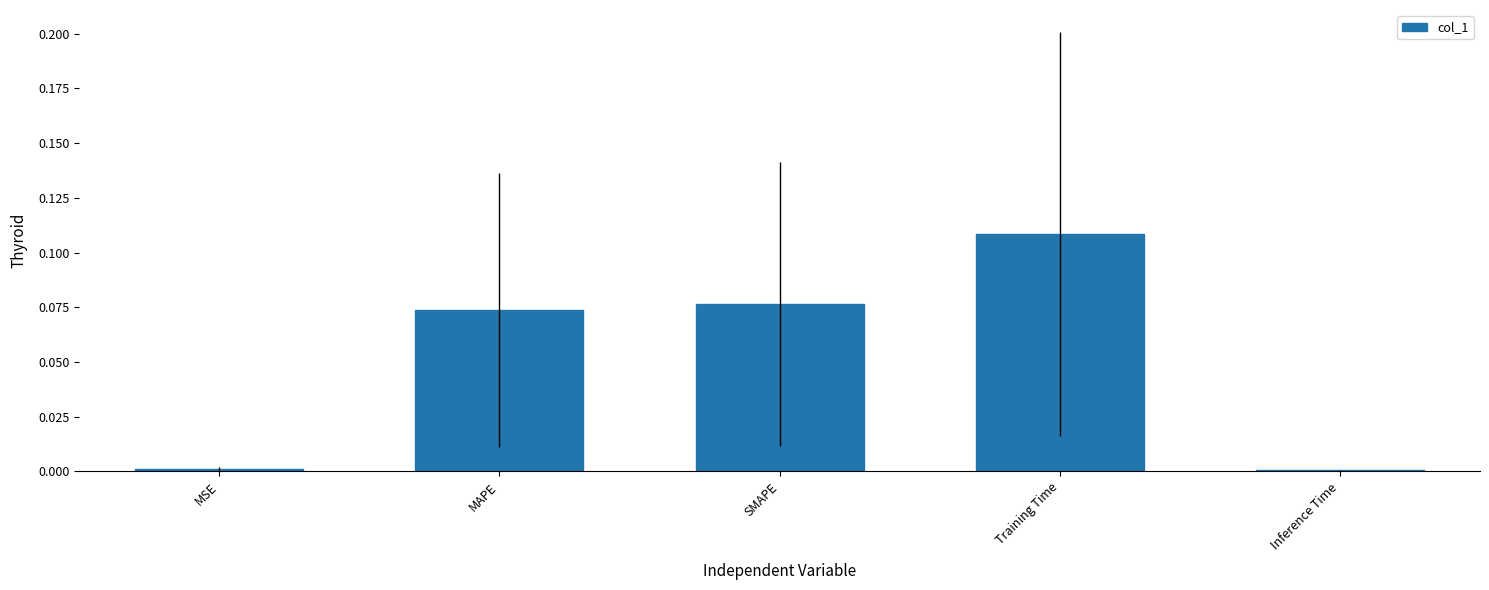

What is the sum of all values?

0.3